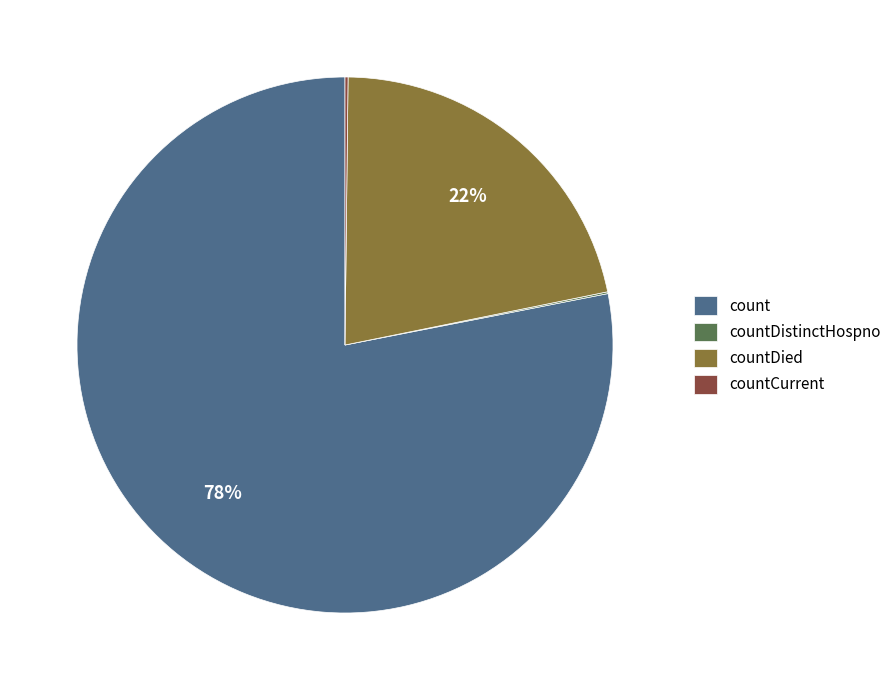

True or false: count accounts for 65% of the total.

False